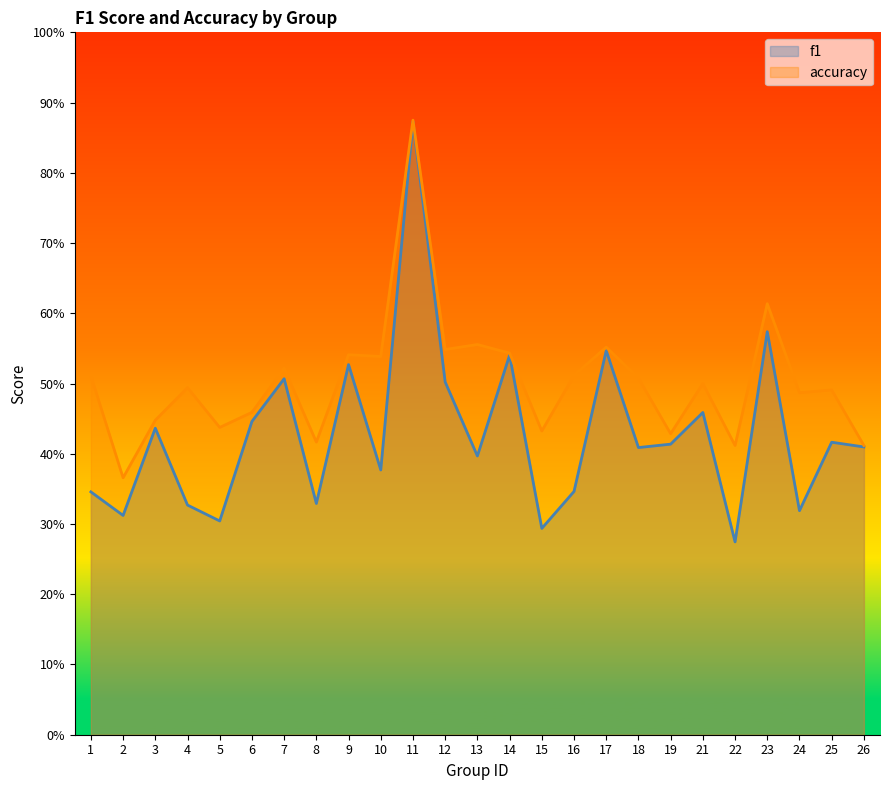

What is the difference between the accuracy values at 16 and 23?

0.1